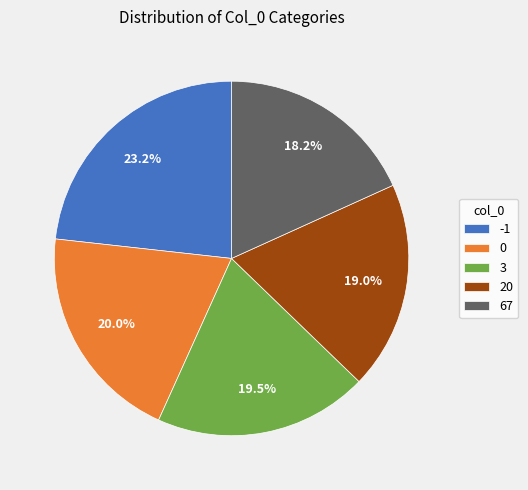

Which category has the biggest portion of the pie?

-1